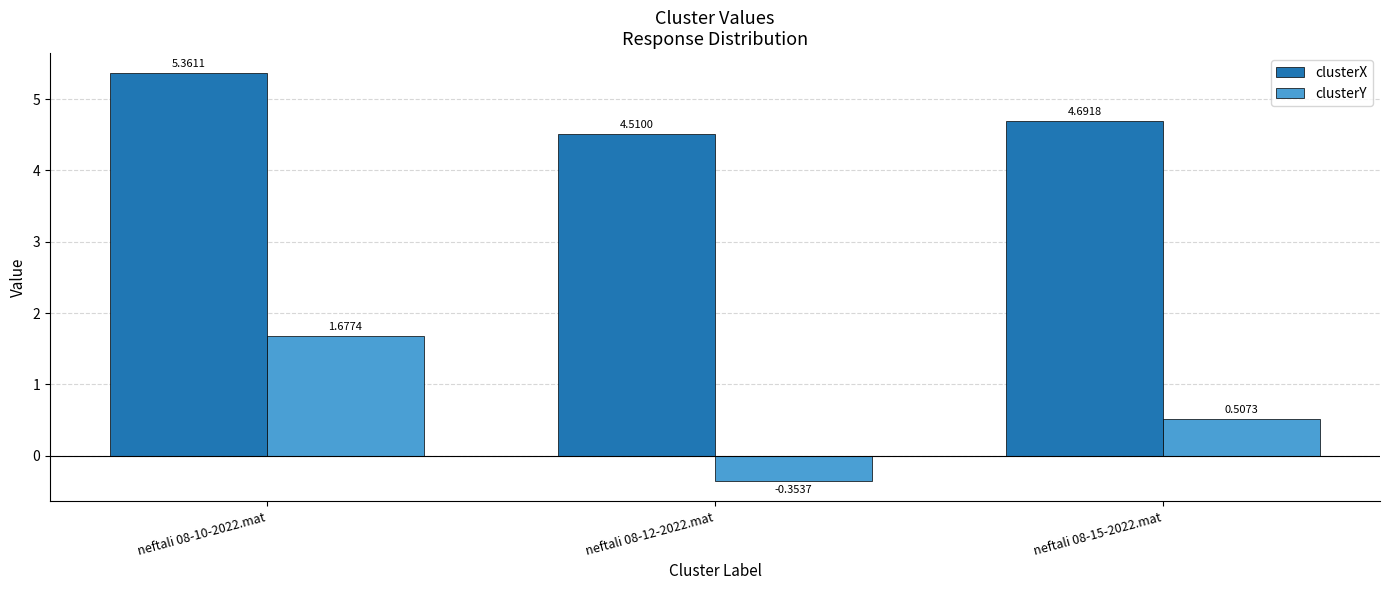

List the labels in order of clusterX value, largest first.

neftali 08-10-2022.mat, neftali 08-15-2022.mat, neftali 08-12-2022.mat